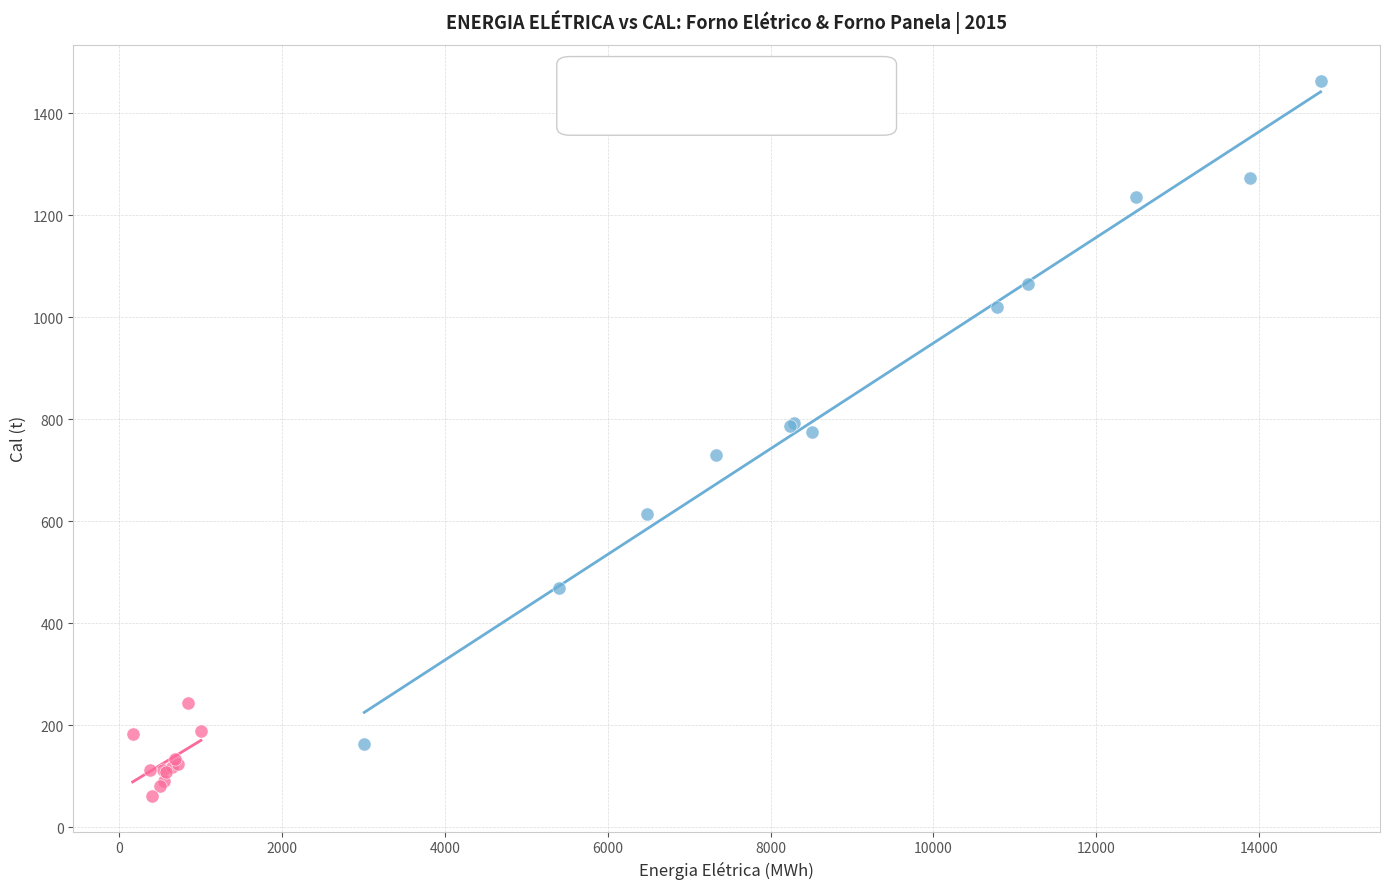

Which series has the largest Y range (max minus min)?

Forno Elétrico